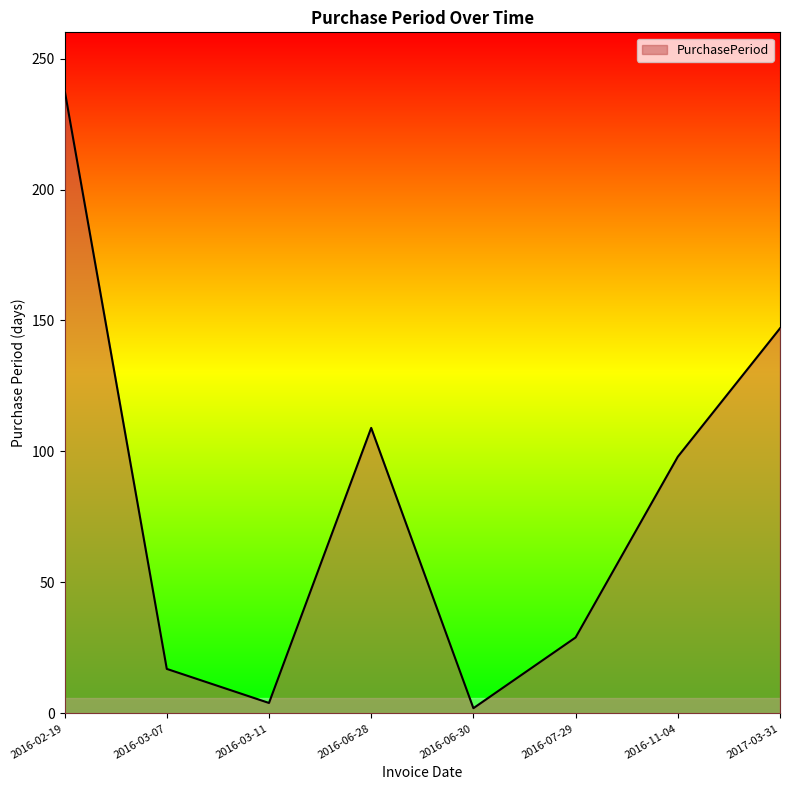

At which label is the value closest to 120?

2016-06-28